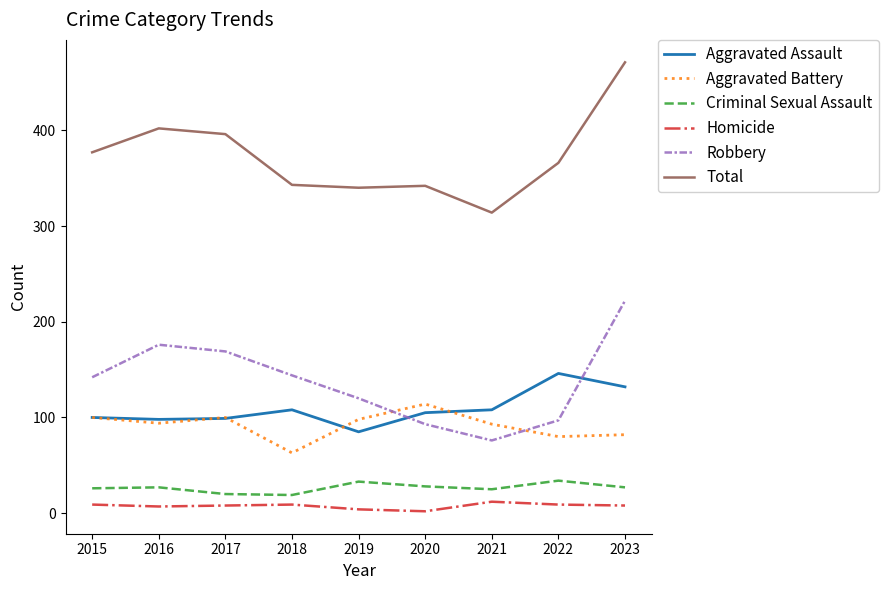

The Aggravated Assault series shows 99 at 2017. True or false?

True